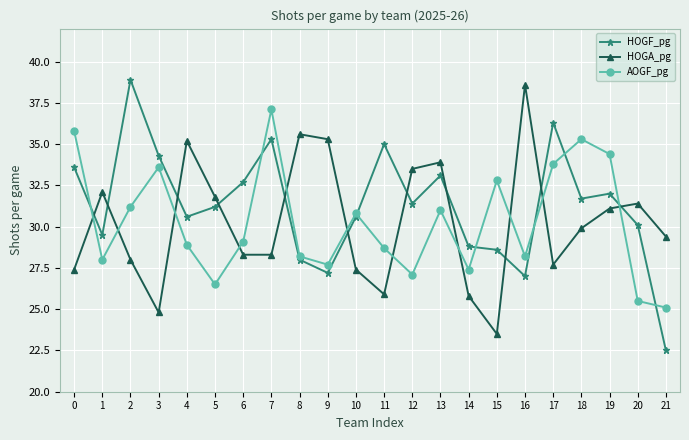

Reading left to right, extract all data points from this chart.

HOGF_pg: 33.6	29.5	38.9	34.3	30.6	31.2	32.7	35.3	28.0	27.2	30.6	35.0	31.4	33.1	28.8	28.6	27.0	36.3	31.7	32.0	30.1	22.5
HOGA_pg: 27.4	32.1	28.0	24.8	35.2	31.8	28.3	28.3	35.6	35.3	27.4	25.9	33.5	33.9	25.8	23.5	38.6	27.7	29.9	31.1	31.4	29.4
AOGF_pg: 35.8	28.0	31.2	33.6	28.9	26.5	29.1	37.1	28.2	27.7	30.8	28.7	27.1	31.0	27.4	32.8	28.2	33.8	35.3	34.4	25.5	25.1